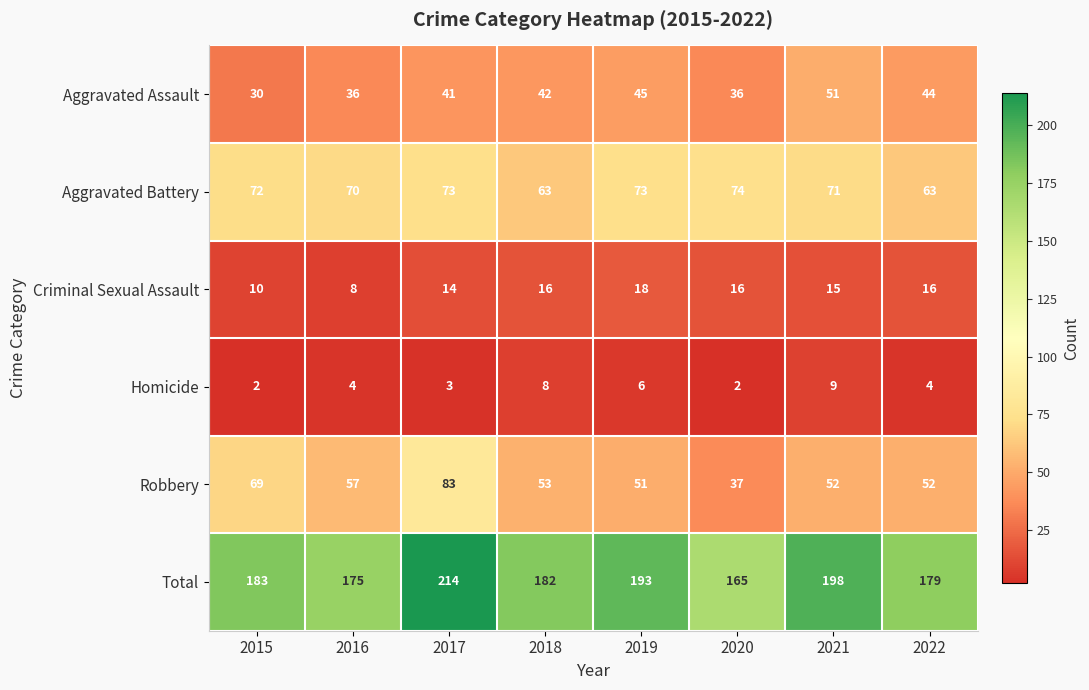

What is the sum of the Robbery values at 2016 and 2022?

109